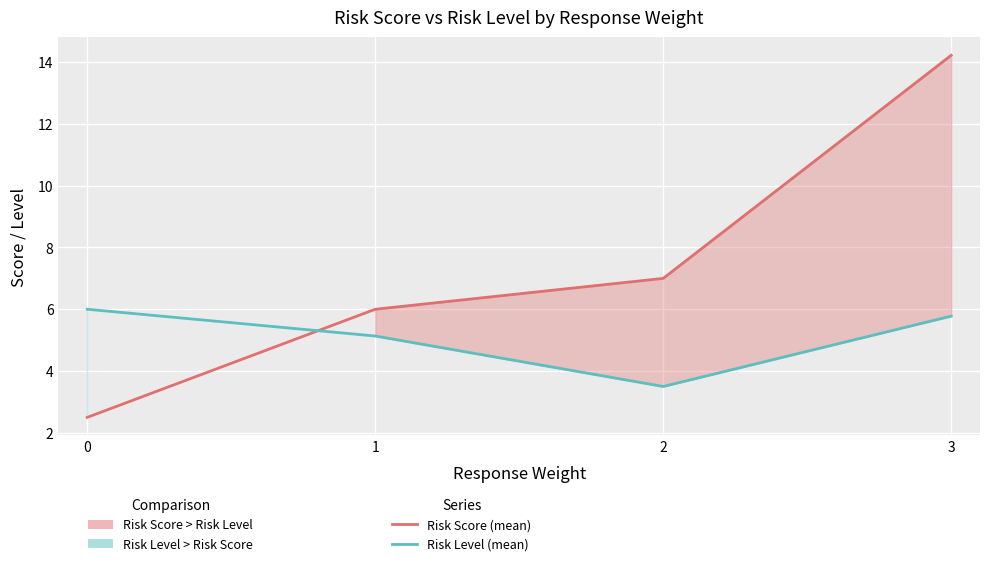

Reading left to right, list all the values displayed in this chart.

Risk Score: 0=2.5	1=6.0	2=7.0	3=14.2
Risk Level: 0=6.0	1=5.1	2=3.5	3=5.8